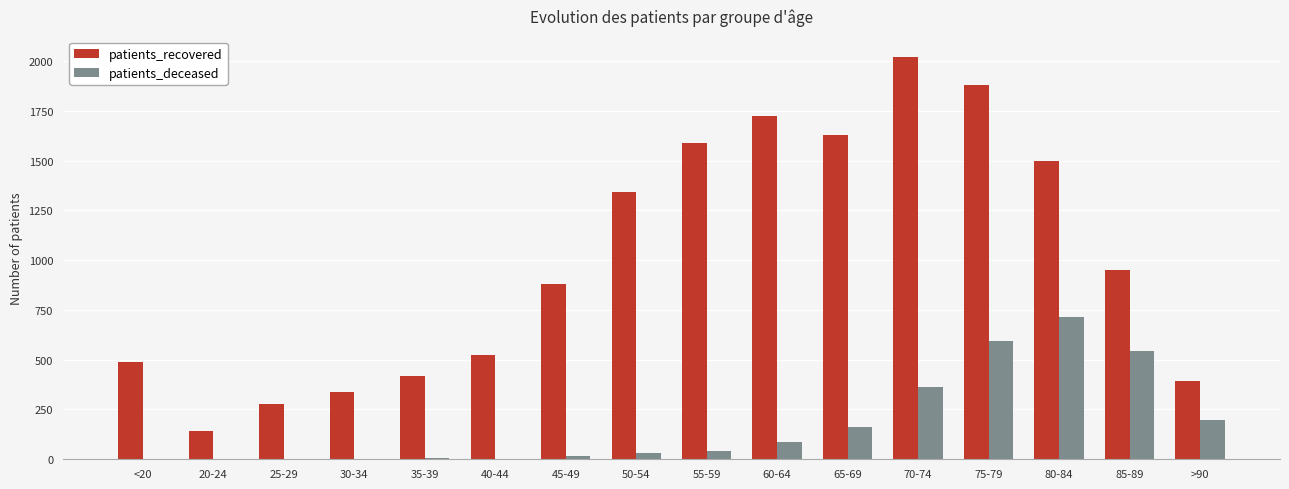

Are the bars grouped side by side (vs. stacked)?

Yes